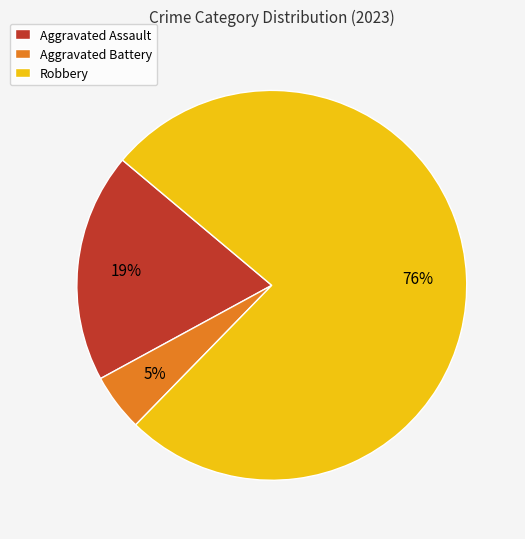

The Aggravated Battery slice represents 5% of the pie. True or false?

True